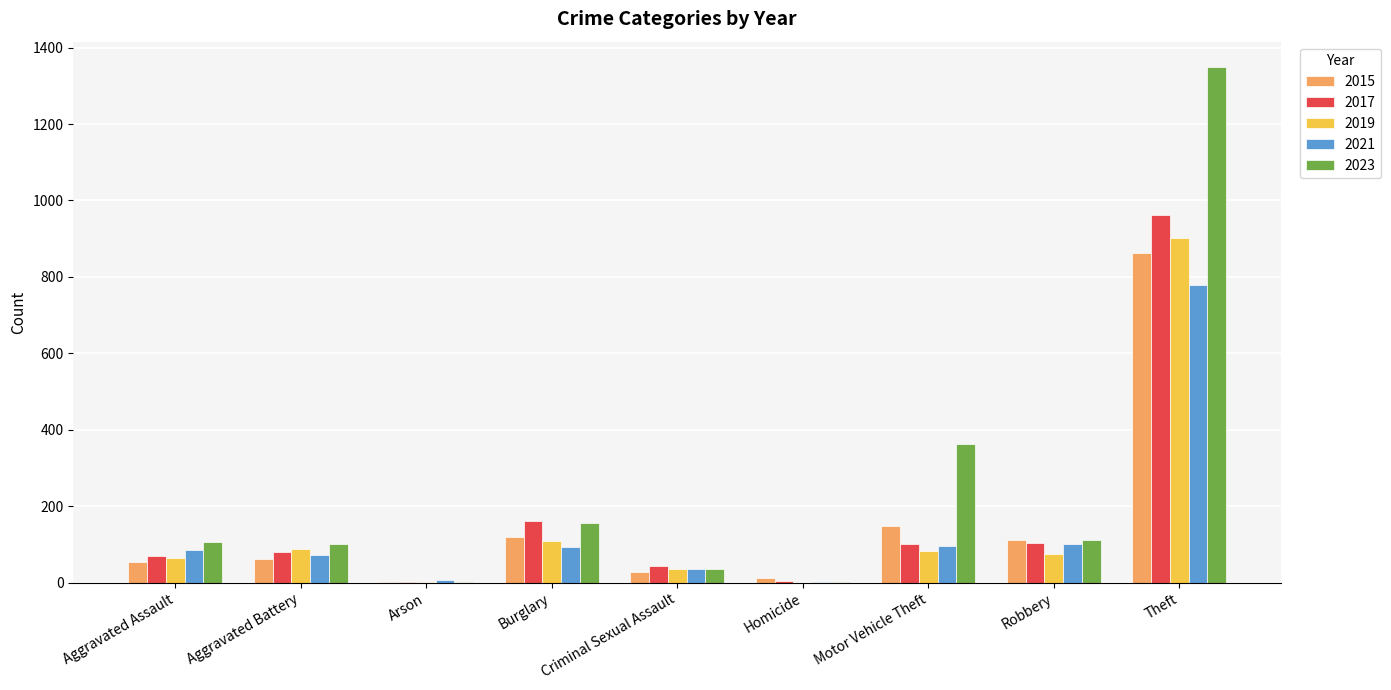

Count the number of categories in the chart.

9